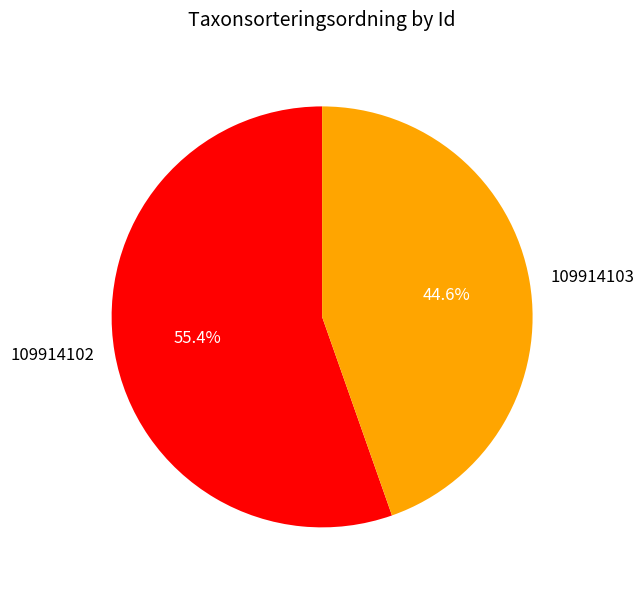

What is the ratio of the value at 109914102 to the value at 109914103?

1.2